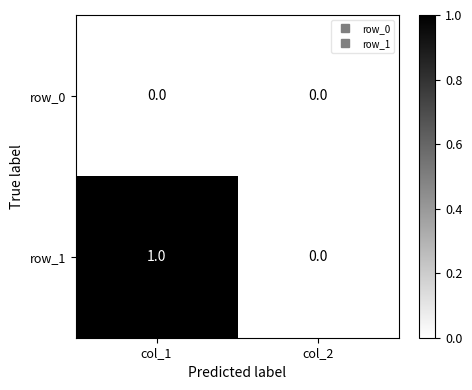

Is it true that row_1 equals 1 at col_2?

False